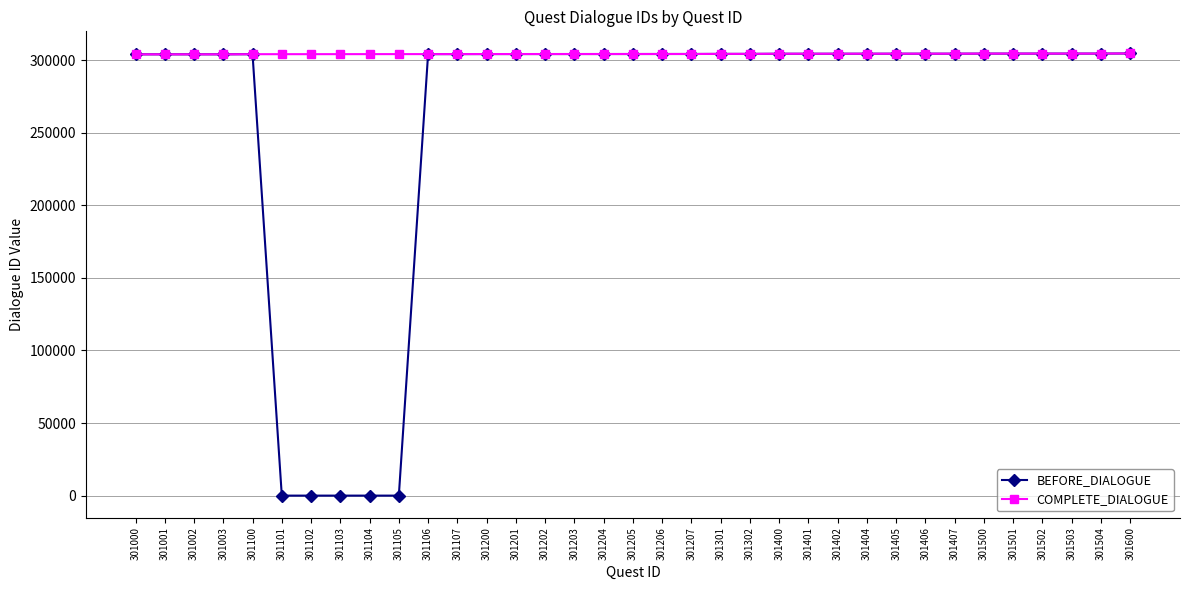

Rank the series by their average value, from lowest to highest.

BEFORE_DIALOGUE, COMPLETE_DIALOGUE